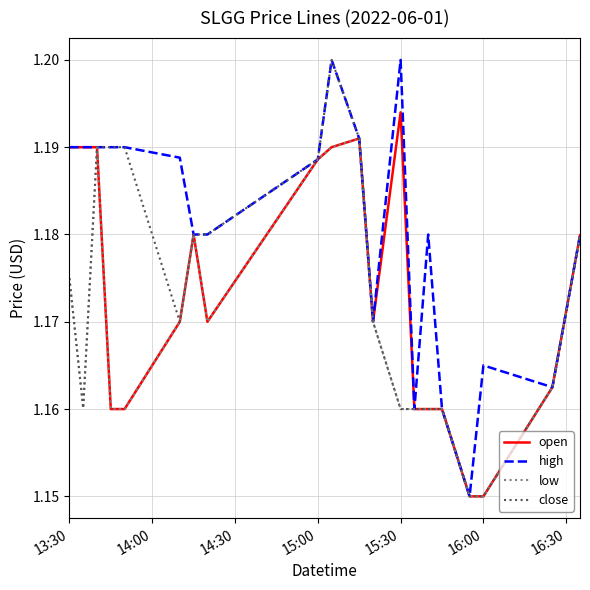

Which series has the largest total across all categories?

high